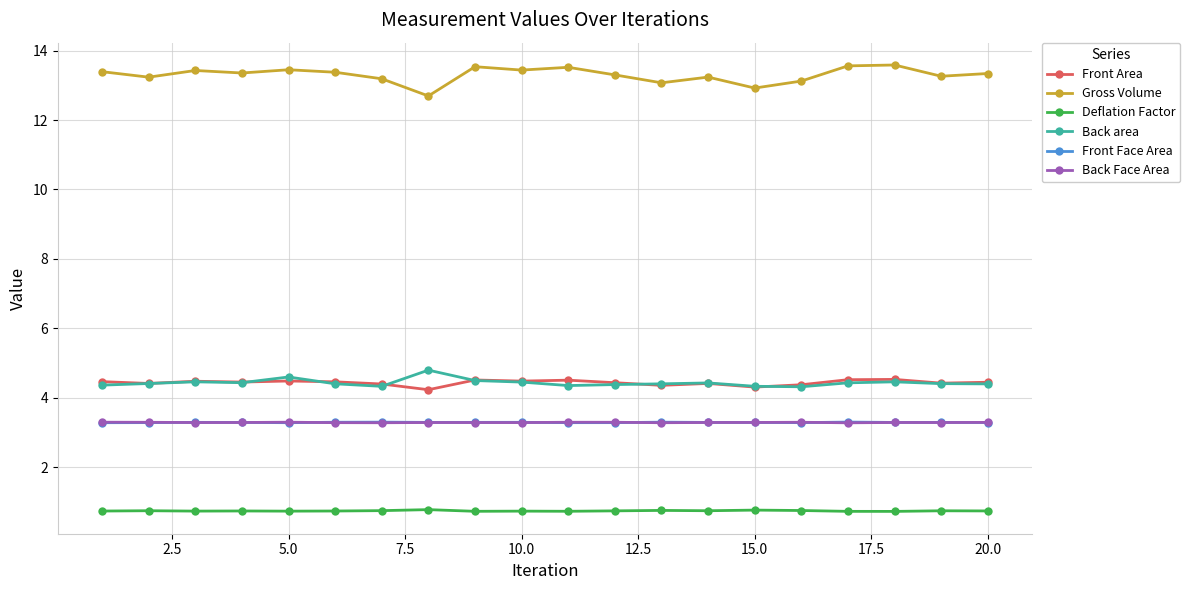

Which series has the largest total across all categories?

Gross Volume